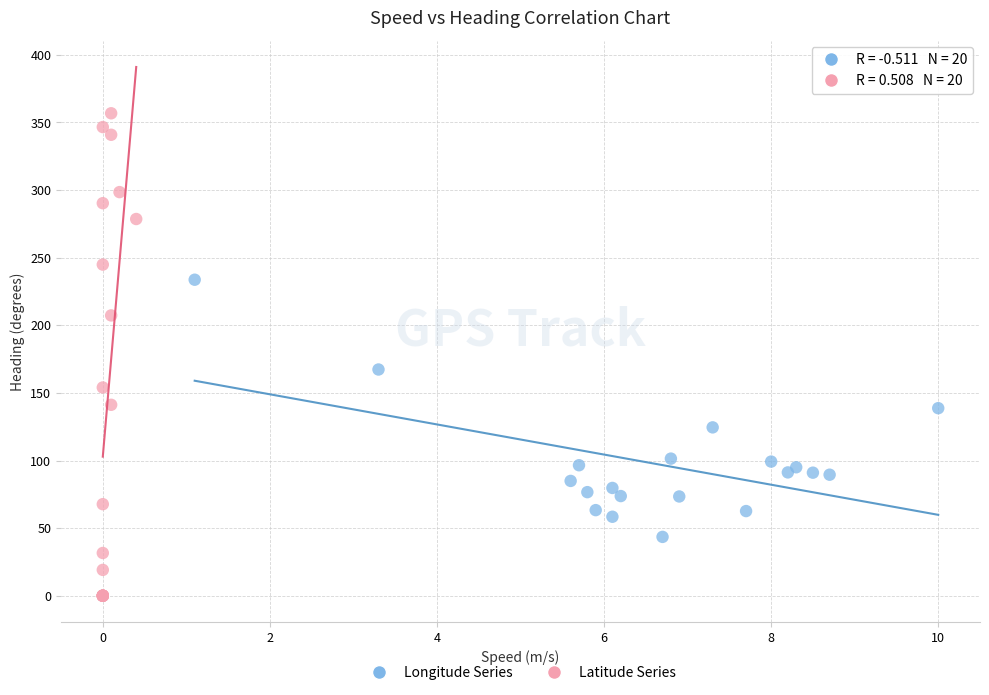

Which series has the largest Y range (max minus min)?

Latitude Series